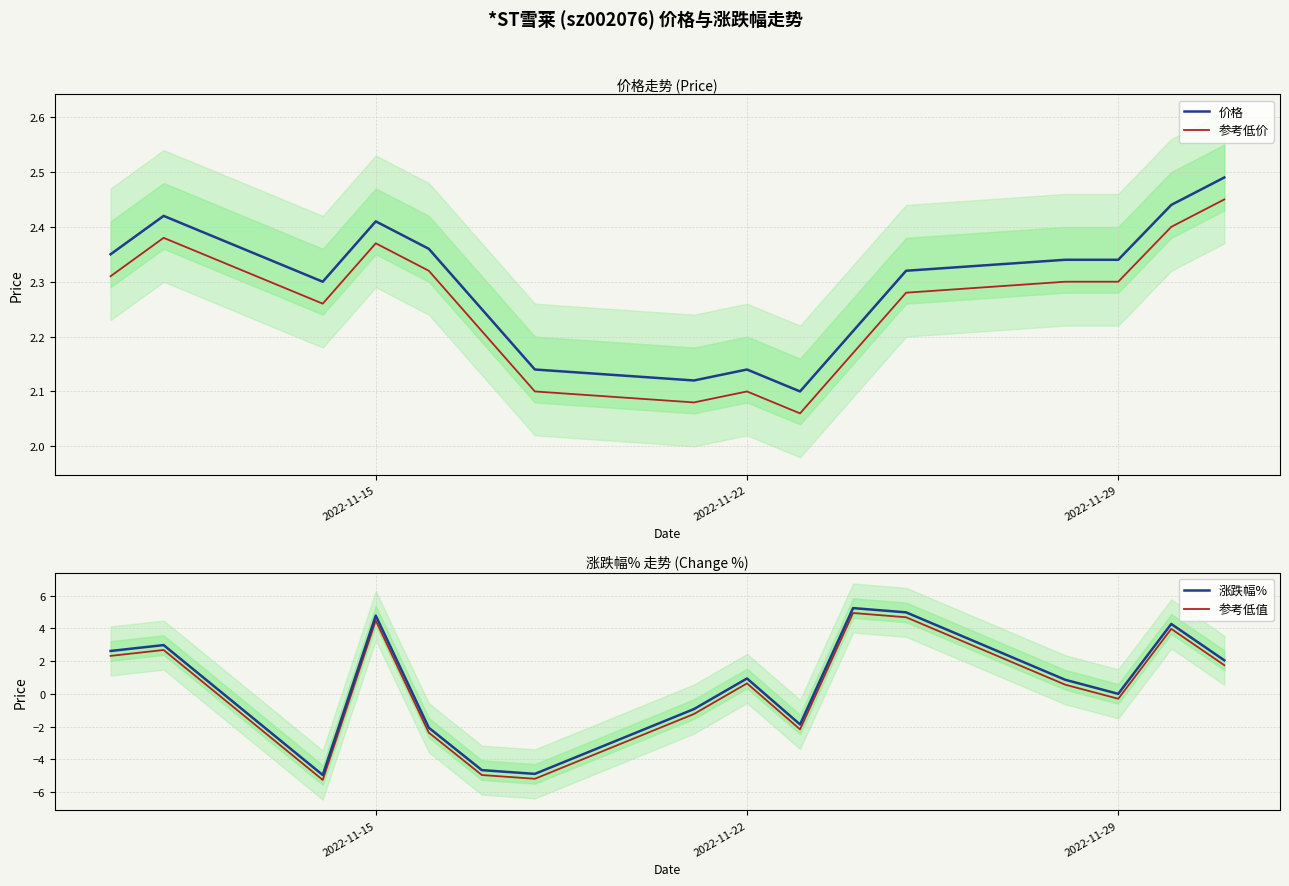

True or false: 参考低价 and 价格 cross at least once.

False